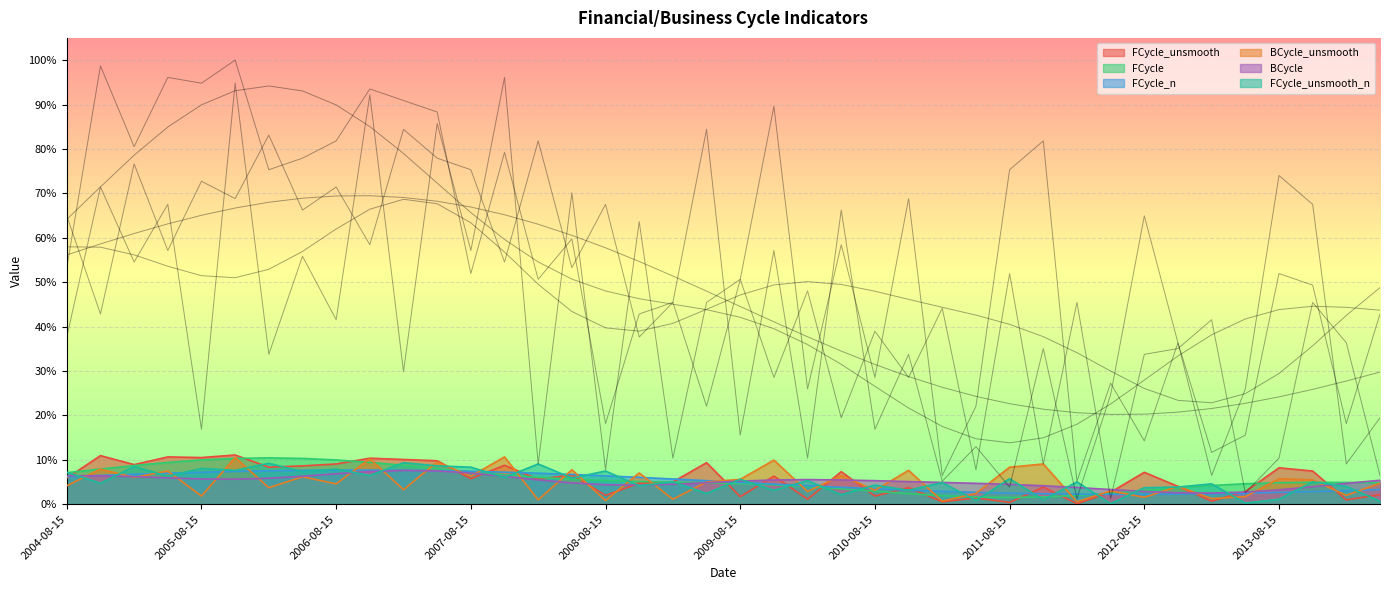

Which label corresponds to the largest value in the chart?

2005-11-15